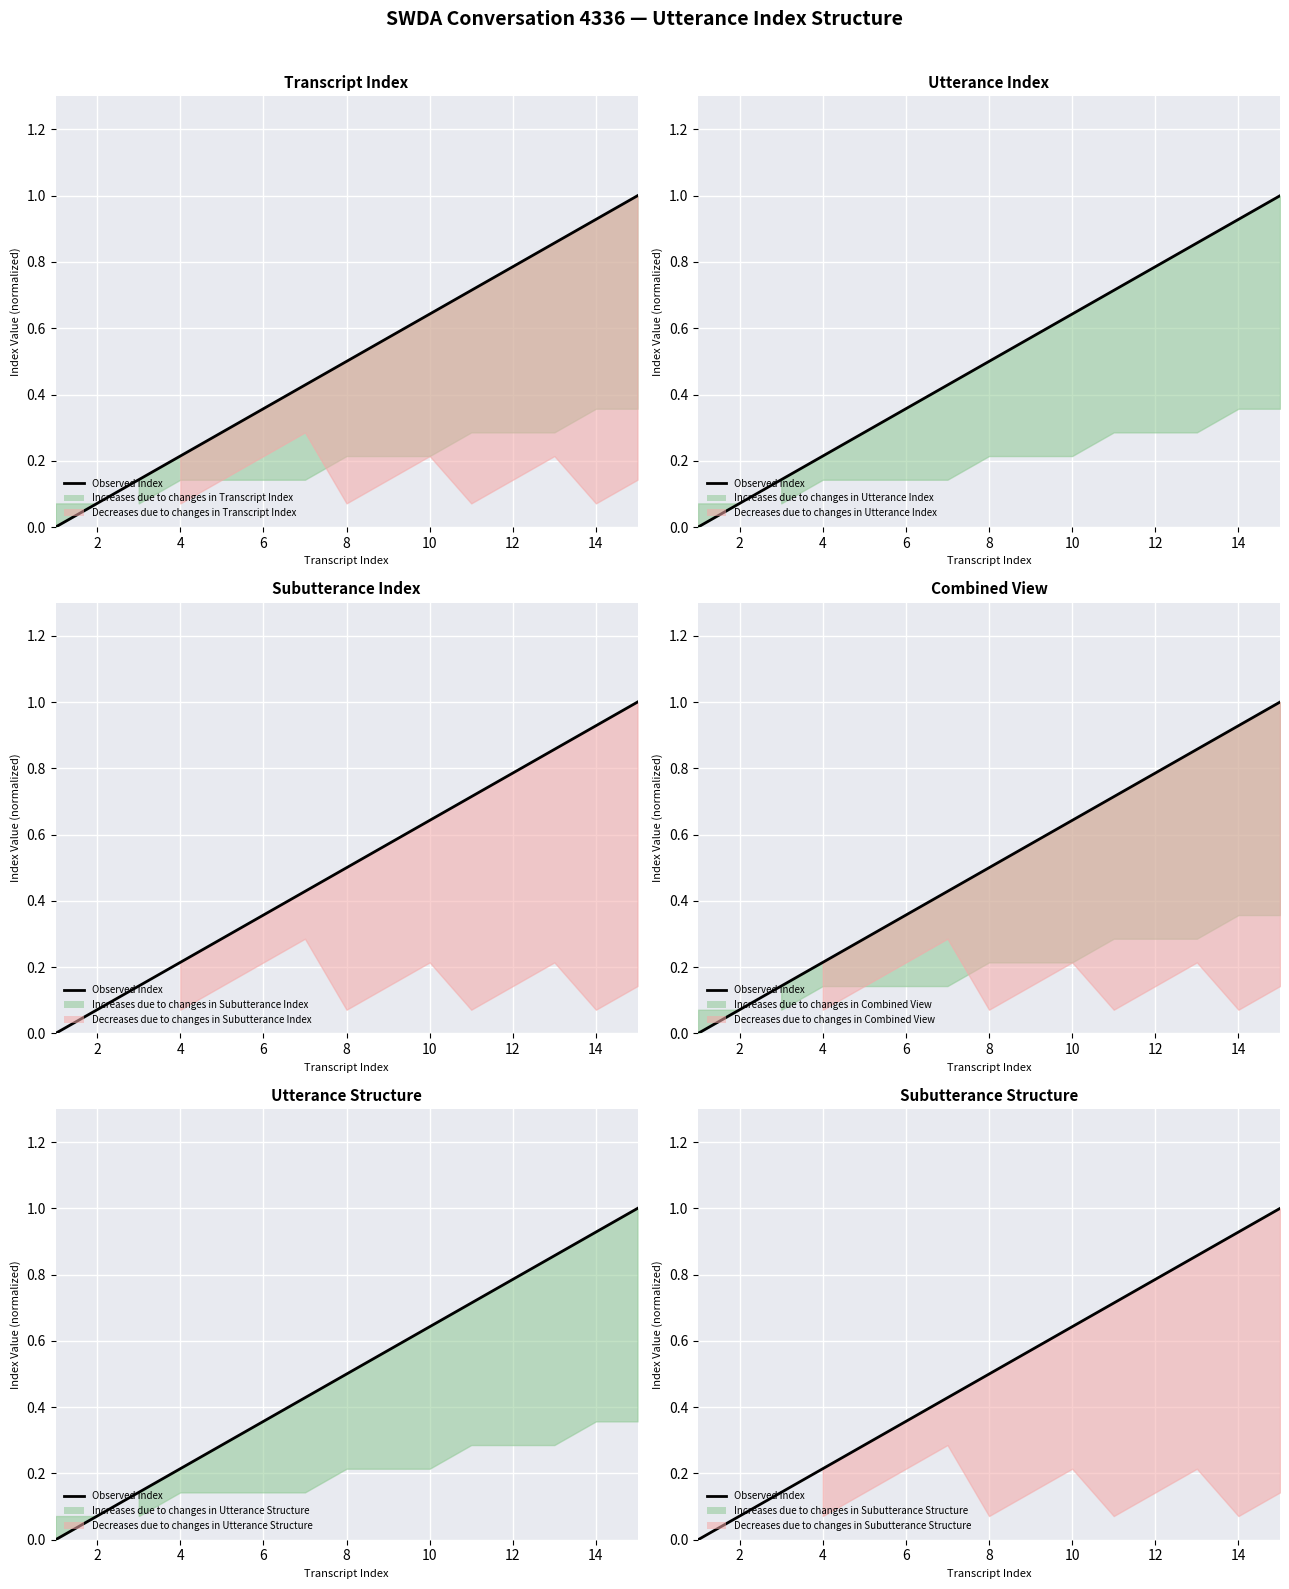

Is it true that the value at 14 is 1.5?

False